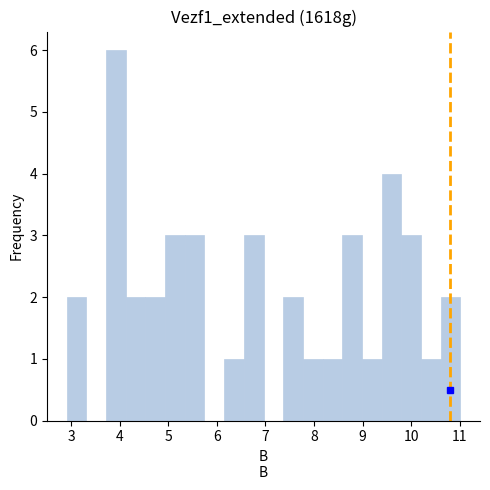

Reading left to right, list every bar in this chart as the range it spans on the x-axis followed by its height. Neither the bar edges nor the heights are printed on the chart, so give them approximately, as read against the axes.

2.9 to 3.3: 2
3.3 to 3.7: 0
3.7 to 4.1: 6
4.1 to 4.5: 2
4.5 to 4.9: 2
4.9 to 5.3: 3
5.3 to 5.7: 3
5.7 to 6.2: 0
6.2 to 6.6: 1
6.6 to 7.0: 3
7.0 to 7.4: 0
7.4 to 7.8: 2
7.8 to 8.2: 1
8.2 to 8.6: 1
8.6 to 9.0: 3
9.0 to 9.4: 1
9.4 to 9.8: 4
9.8 to 10.2: 3
10.2 to 10.6: 1
10.6 to 11.0: 2